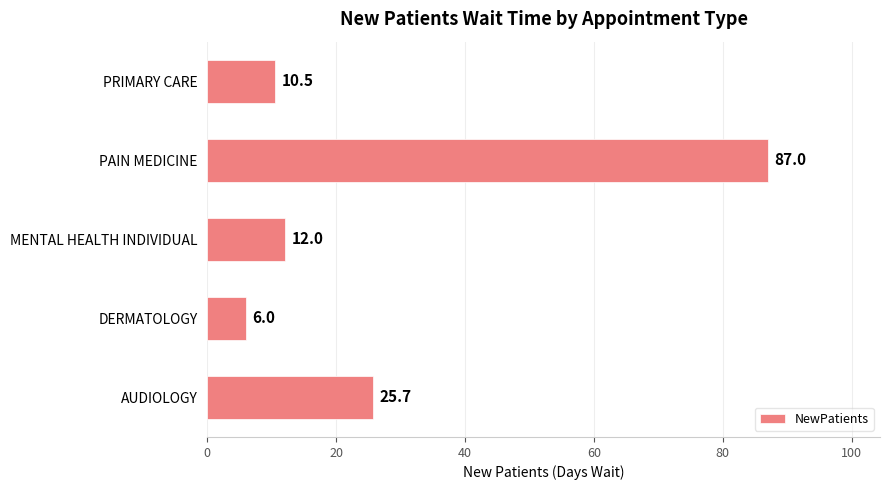

At which category does the chart reach its peak across all series?

PAIN MEDICINE